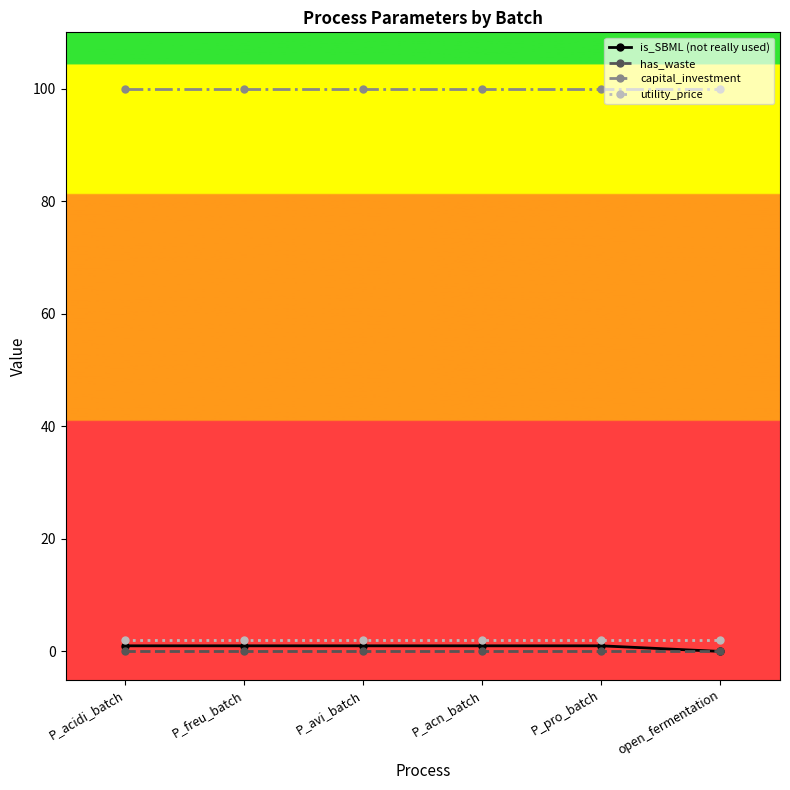

What are all the series names shown in the legend?

is_SBML (not really used), has_waste, capital_investment, utility_price